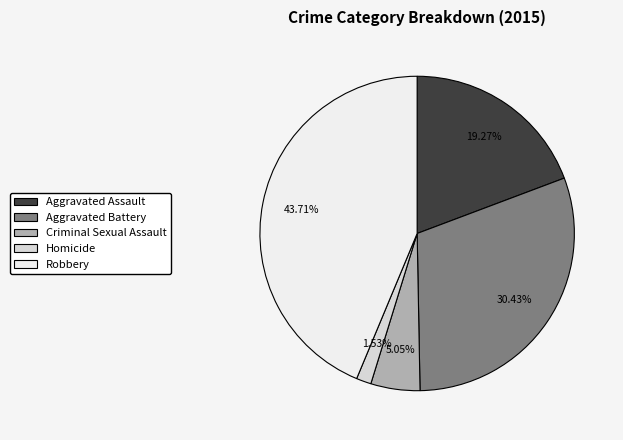

How many slices are in this pie chart?

5